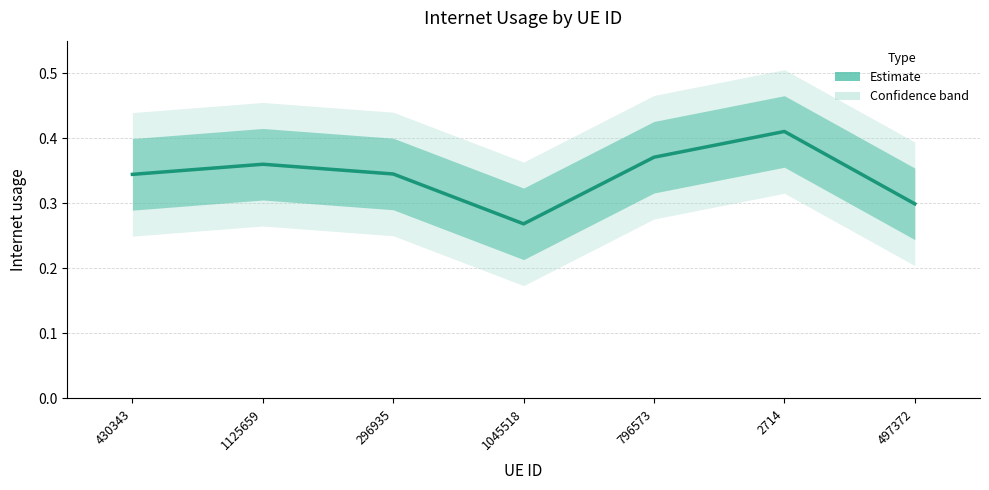

Rank the categories by value from lowest to highest.

1045518, 497372, 430343, 296935, 1125659, 796573, 2714